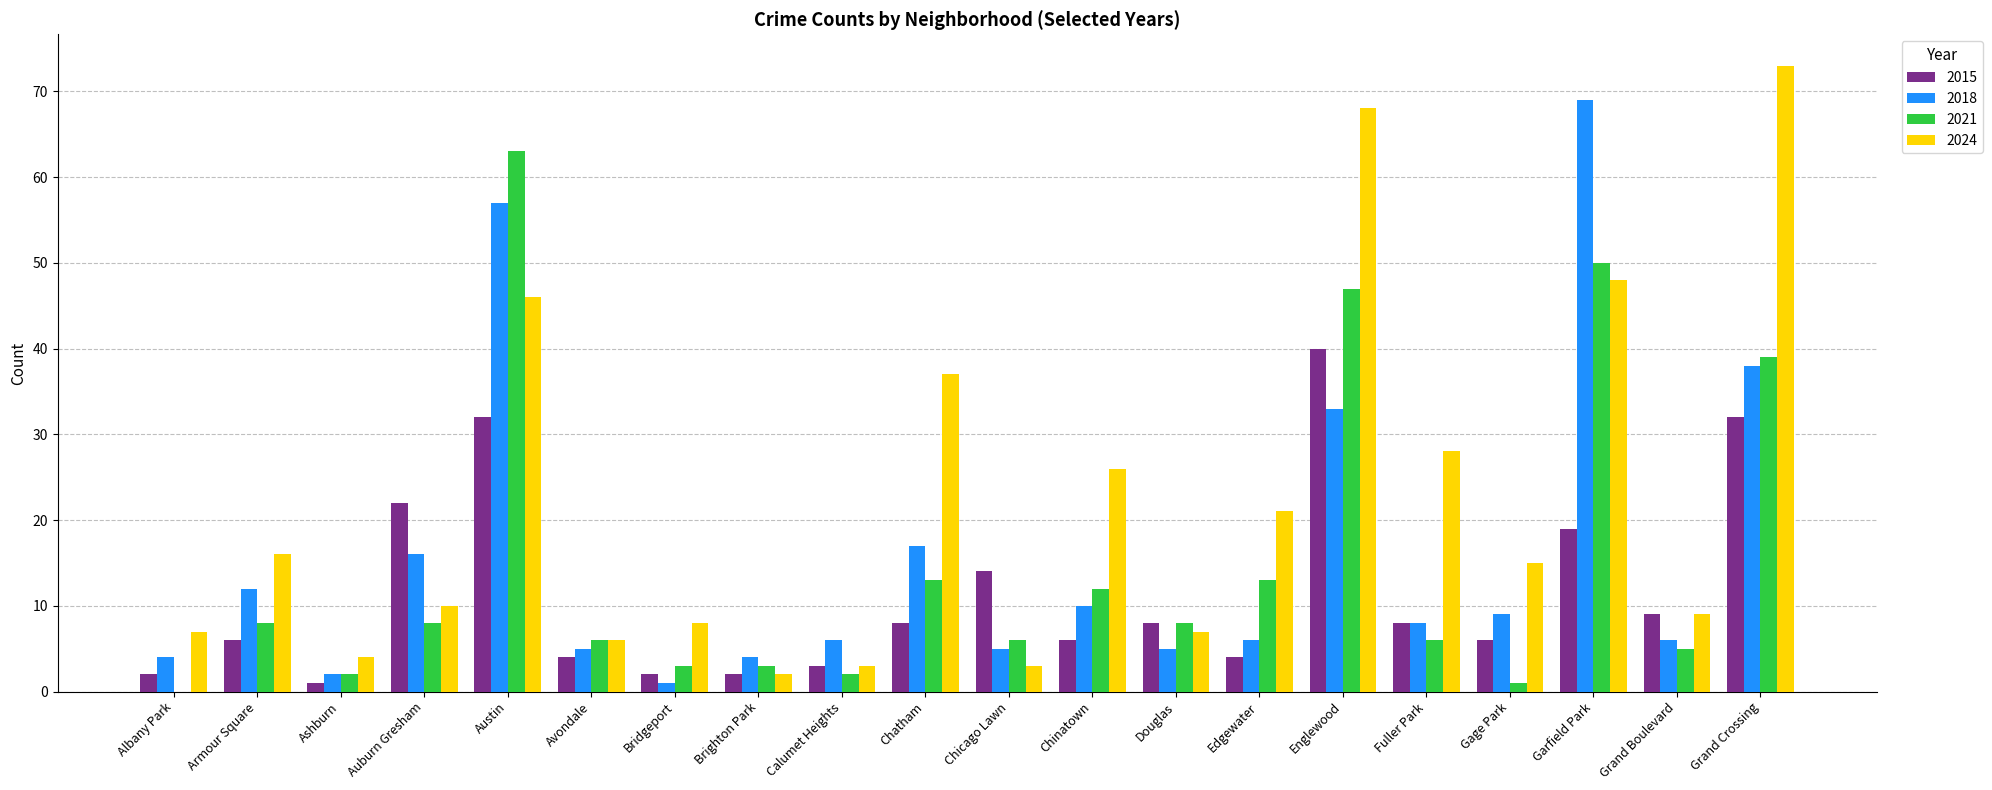

Reading left to right, extract all data points from this chart.

2015: 2	6	1	22	32	4	2	2	3	8	14	6	8	4	40	8	6	19	9	32
2018: 4	12	2	16	57	5	1	4	6	17	5	10	5	6	33	8	9	69	6	38
2021: 0	8	2	8	63	6	3	3	2	13	6	12	8	13	47	6	1	50	5	39
2024: 7	16	4	10	46	6	8	2	3	37	3	26	7	21	68	28	15	48	9	73